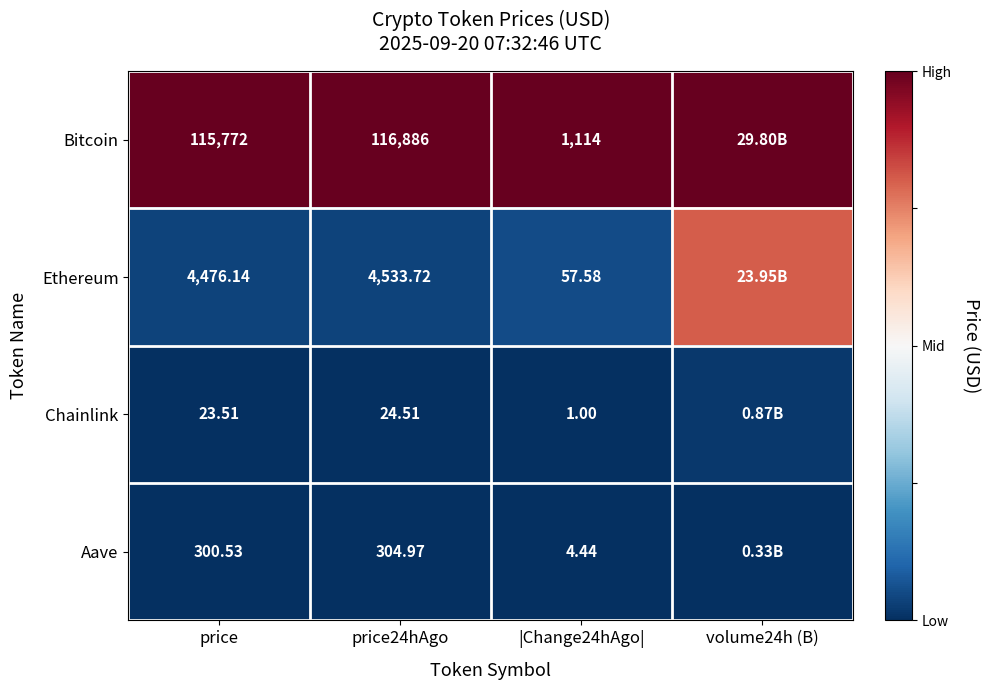

Rank the series at price24hAgo from highest to lowest value.

Bitcoin, Ethereum, Aave, Chainlink